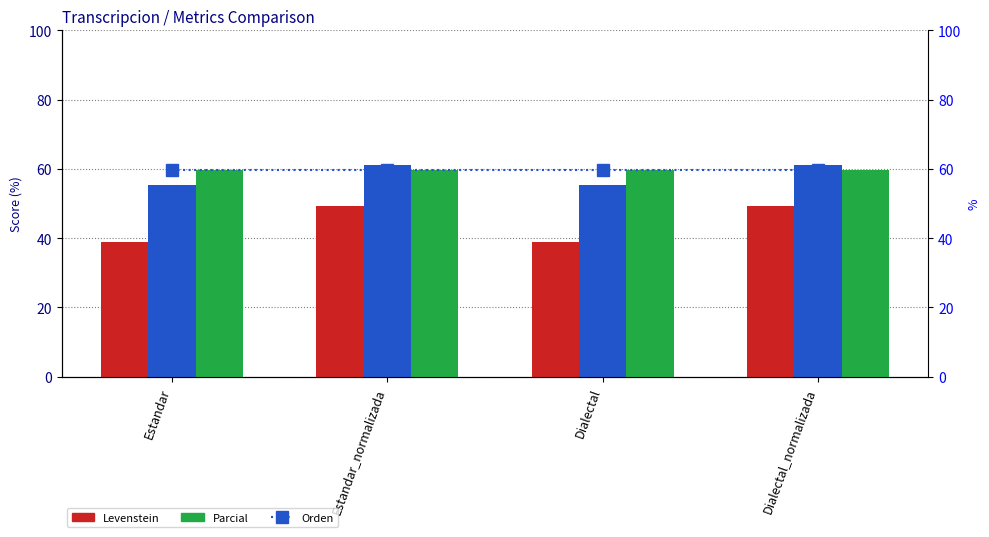

What is the lowest value of the Orden series?

59.8